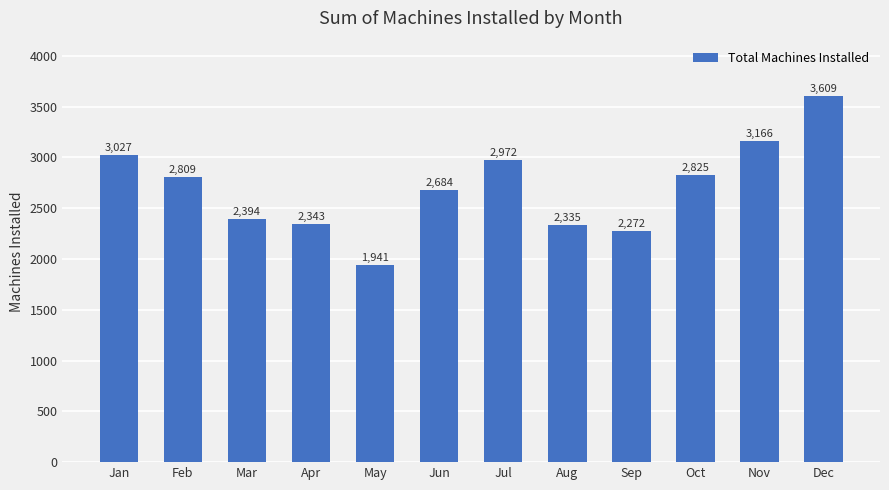

The chart shows a value of 3292 at Aug. True or false?

False